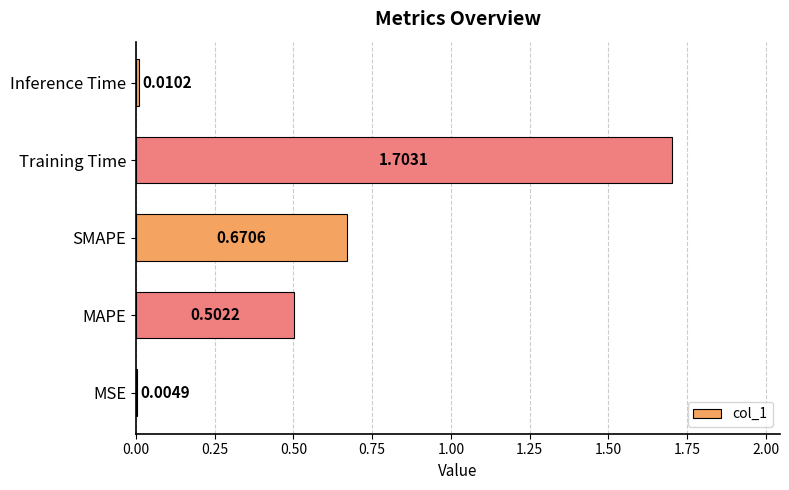

Which category has the highest value across all series?

Training Time